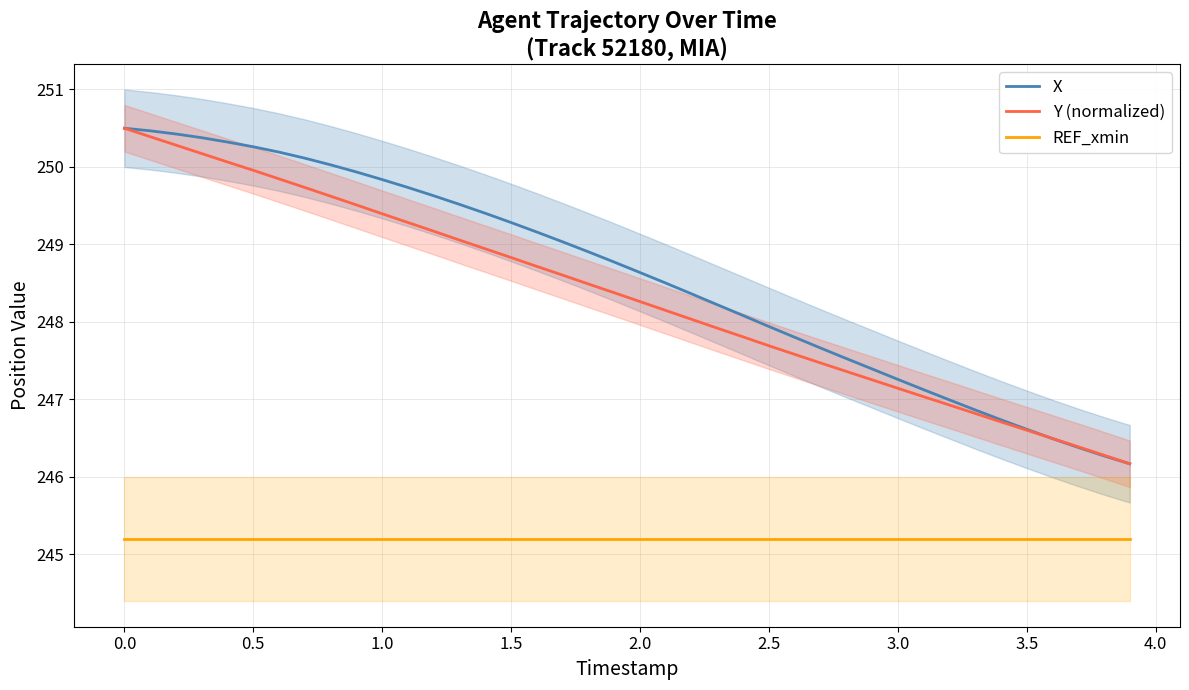

True or false: X and REF_xmin intersect in this chart.

False